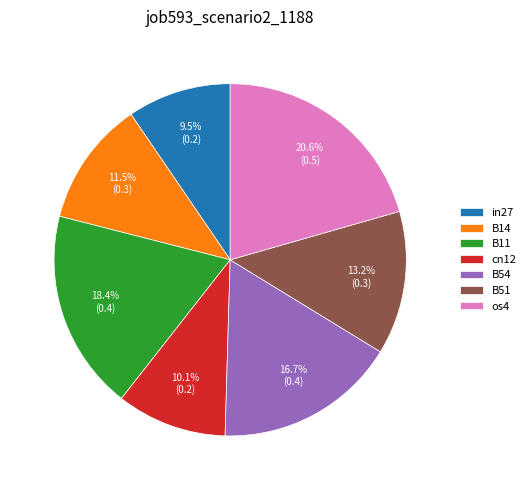

Count the number of slices in the pie.

7